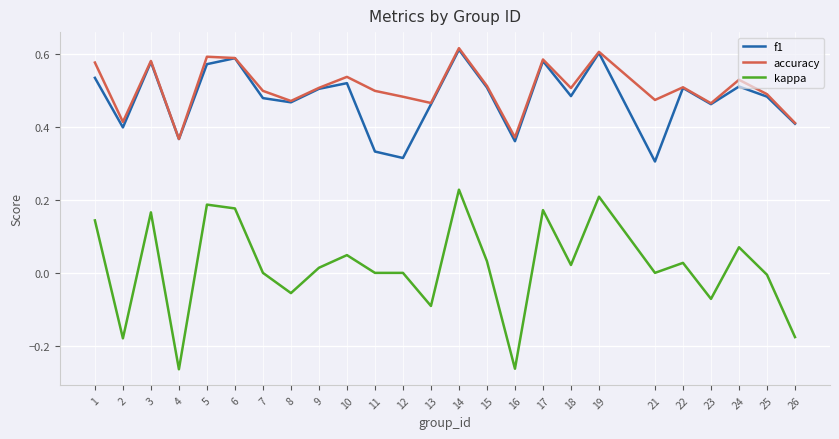

True or false: f1 has a value of 0.1 at 26.

False